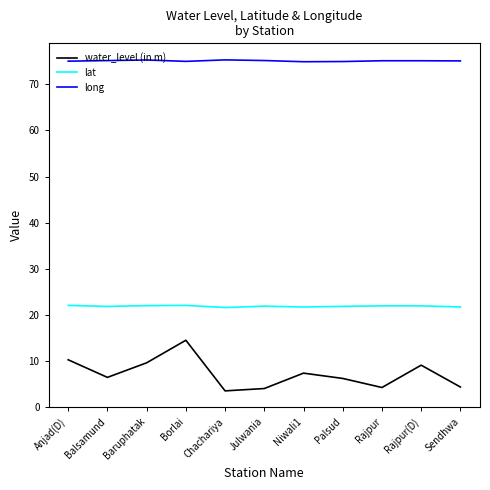

Between Anjad(D) and Balsamund, which series saw the biggest shift?

water_level (in m)